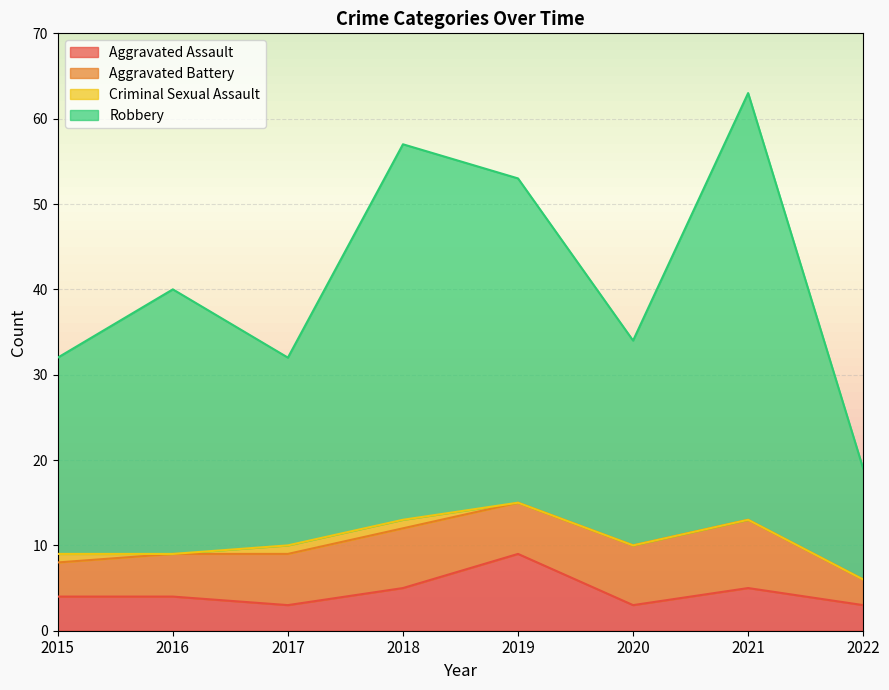

At which category is the sum across all series the highest?

2021